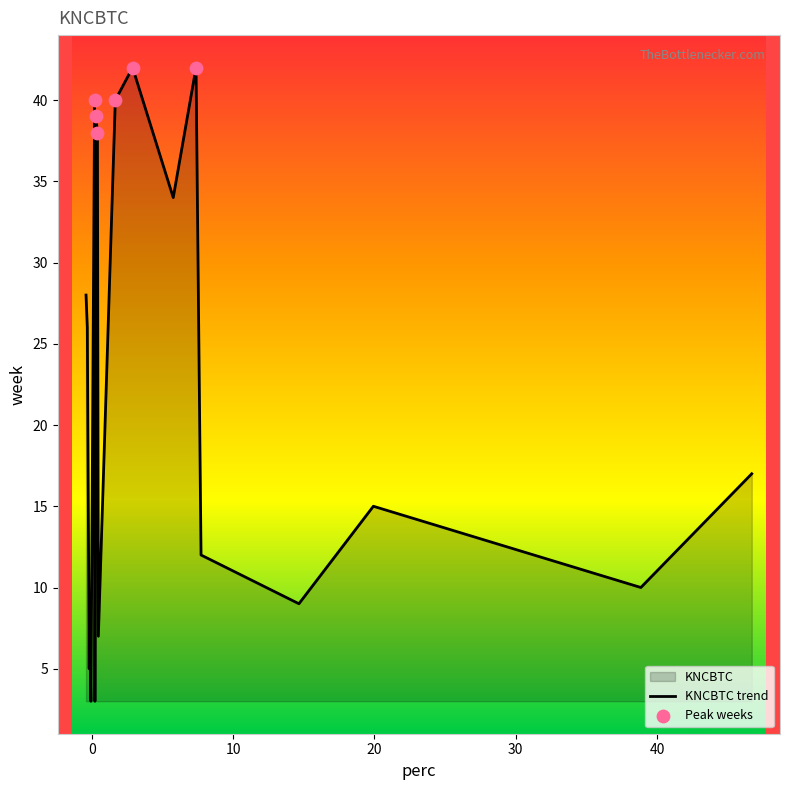

What is the change in value from 15 to 26?

-20.3